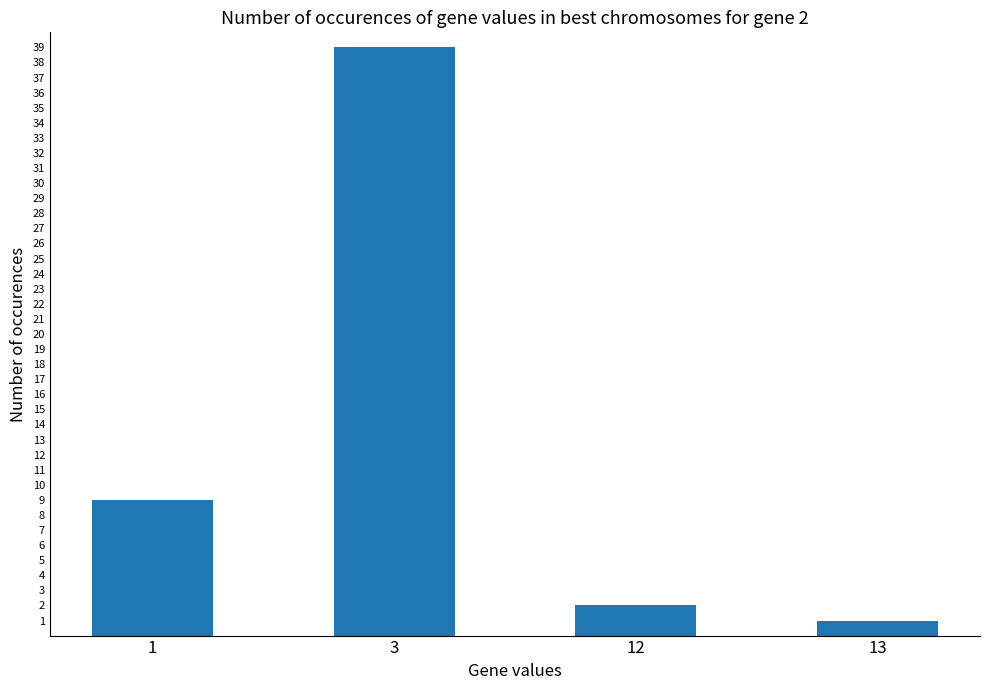

Is it true that the value at 1 is 9?

True